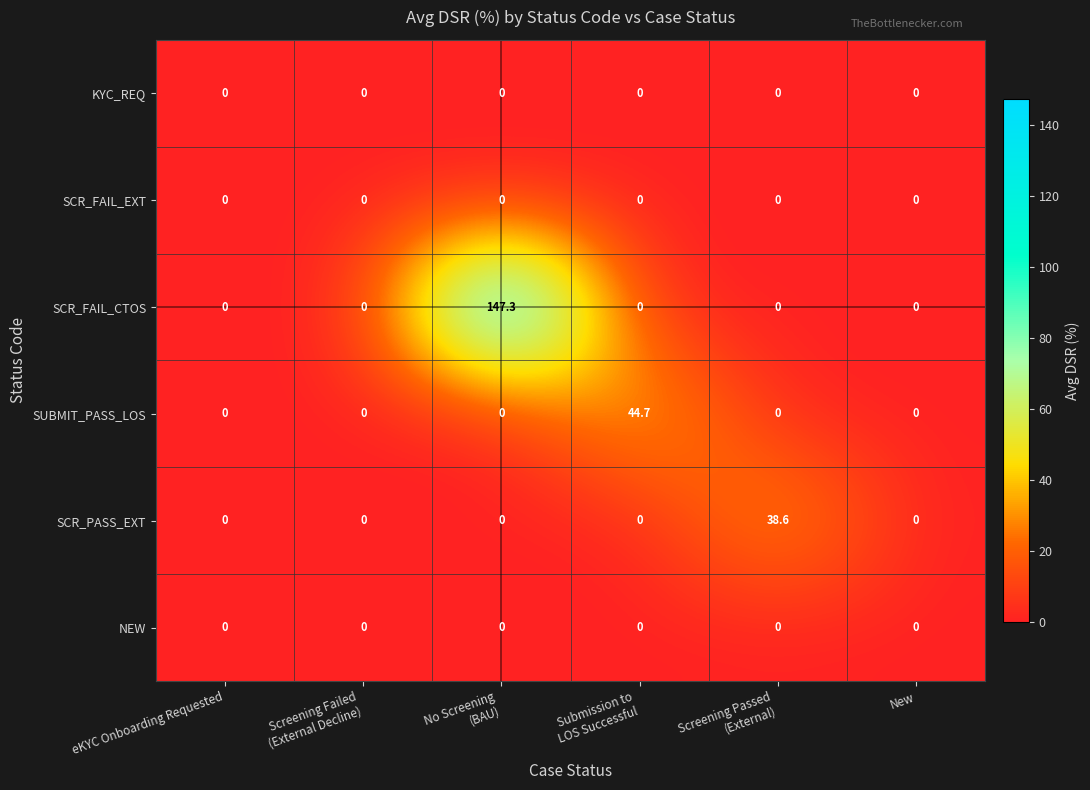

Which series has the largest total across all categories?

SCR_FAIL_CTOS